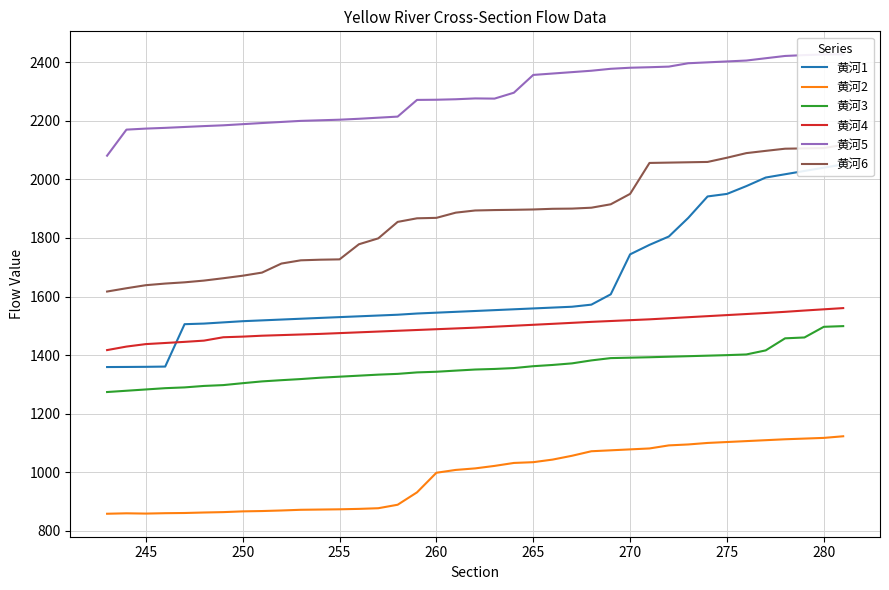

The 黄河5 series shows 3317.3 at 255. True or false?

False